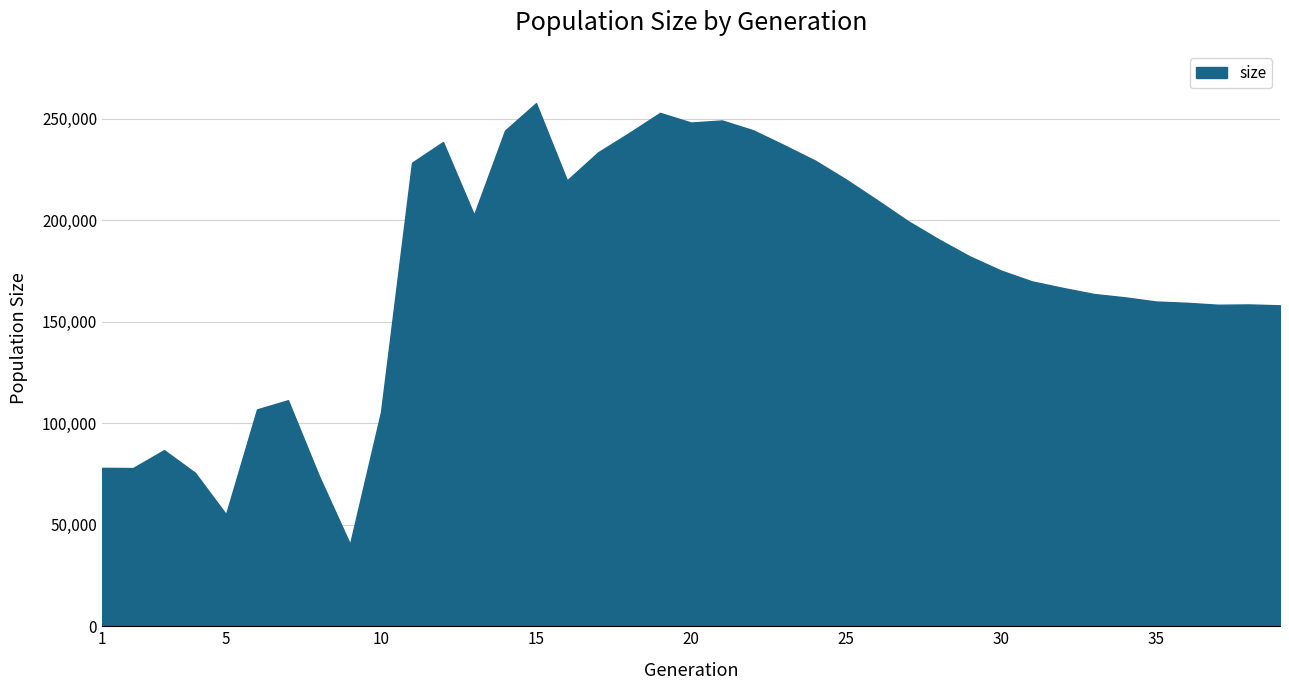

What is the minimum value shown in the chart?

40464